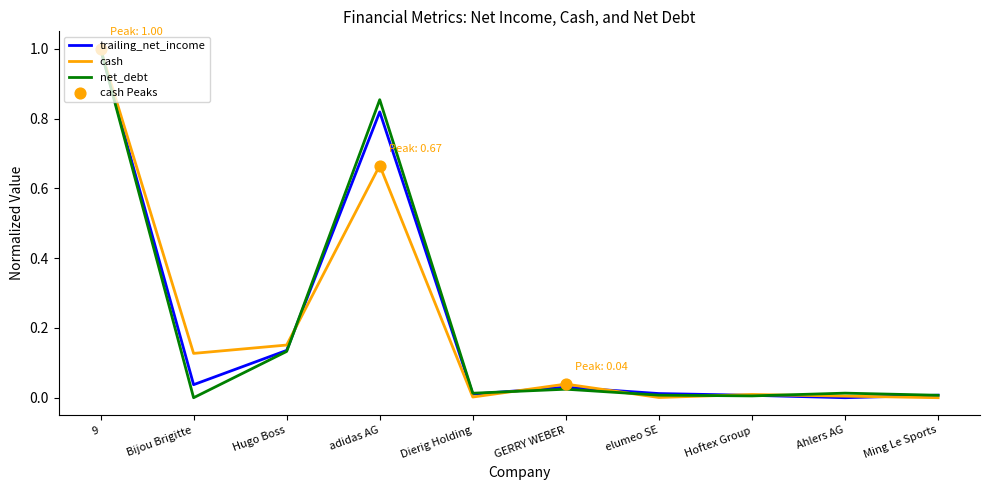

Which series changed the most between 9 and elumeo SE?

cash